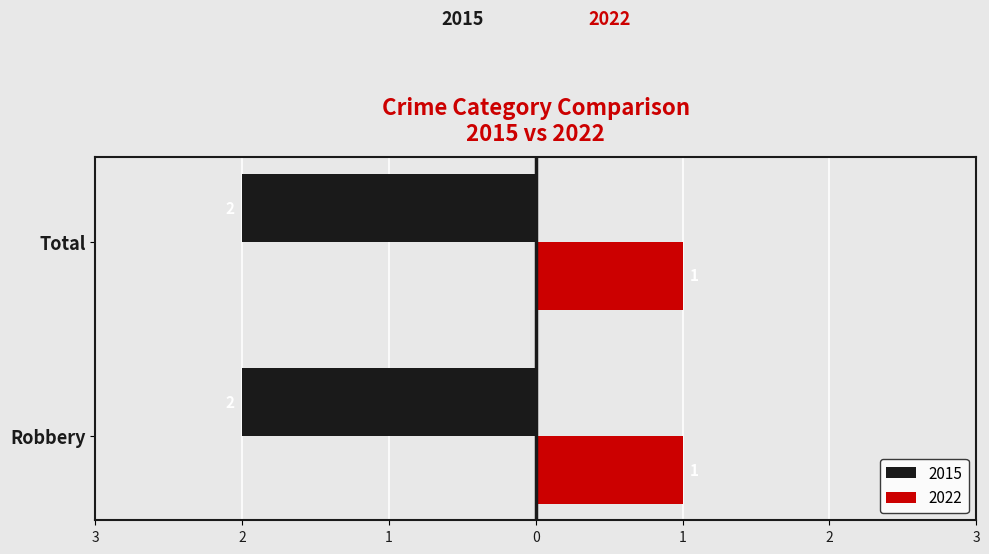

What are all the series names shown in the legend?

2015, 2022